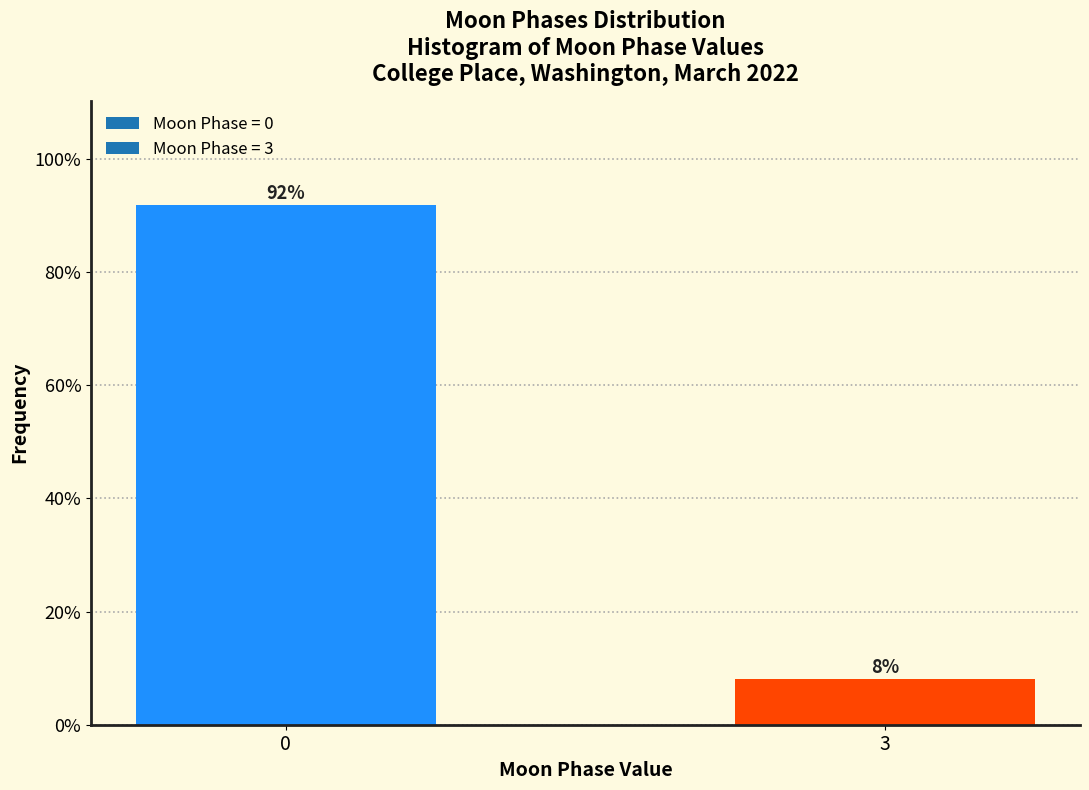

What is the average value?

50.0